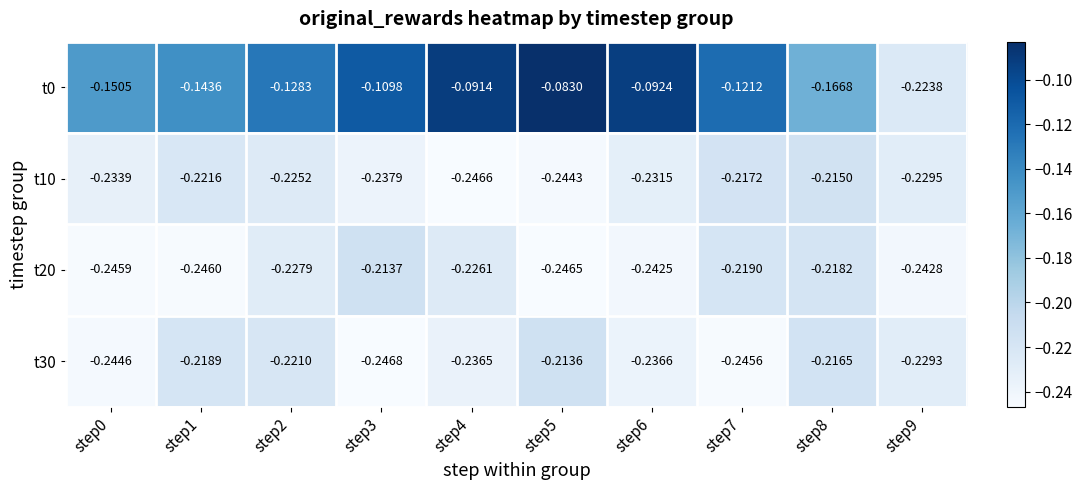

What is the spread (max minus min) of values at step6?

0.2